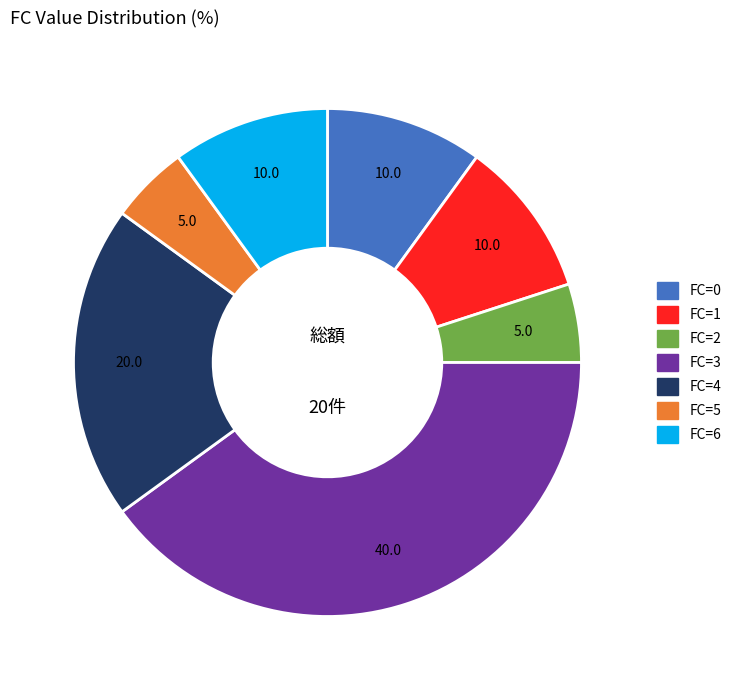

Is there any slice that represents more than half of the pie?

No